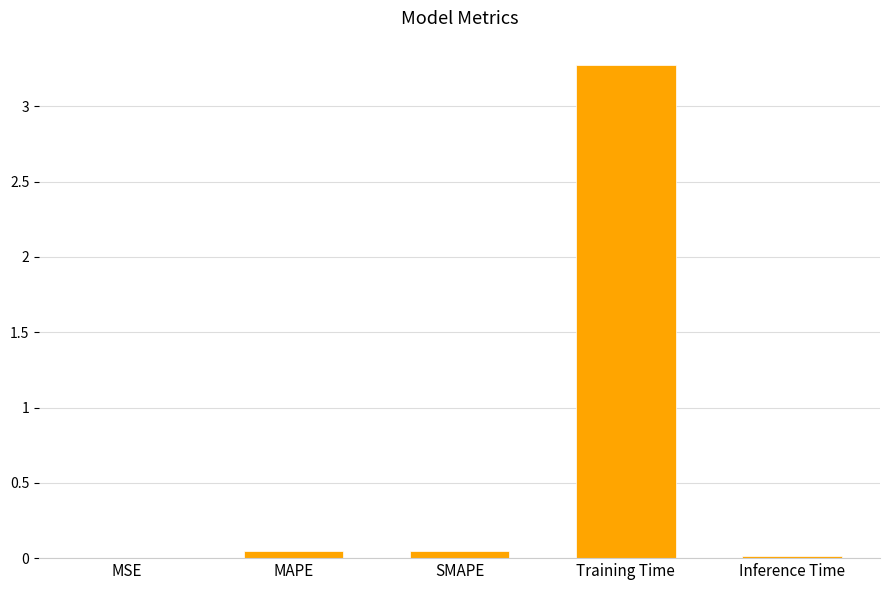

The value at Training Time is 3.3. True or false?

True